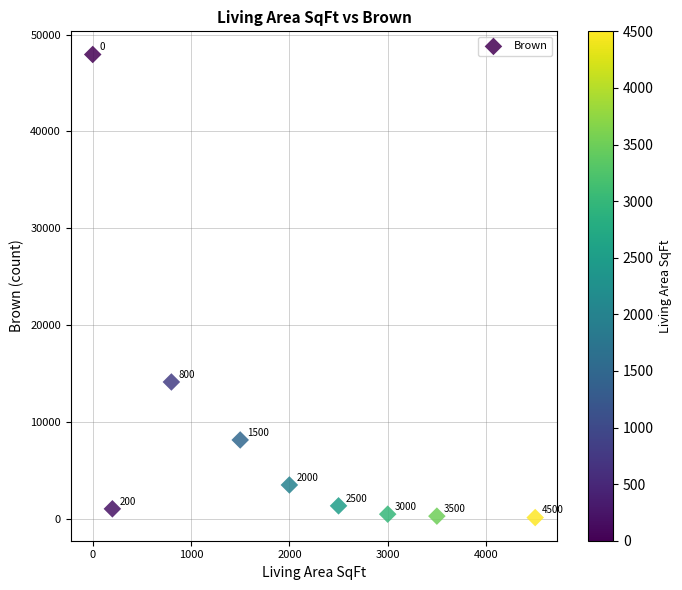

What Y value in the scatter plot is closest to 24031?

14118